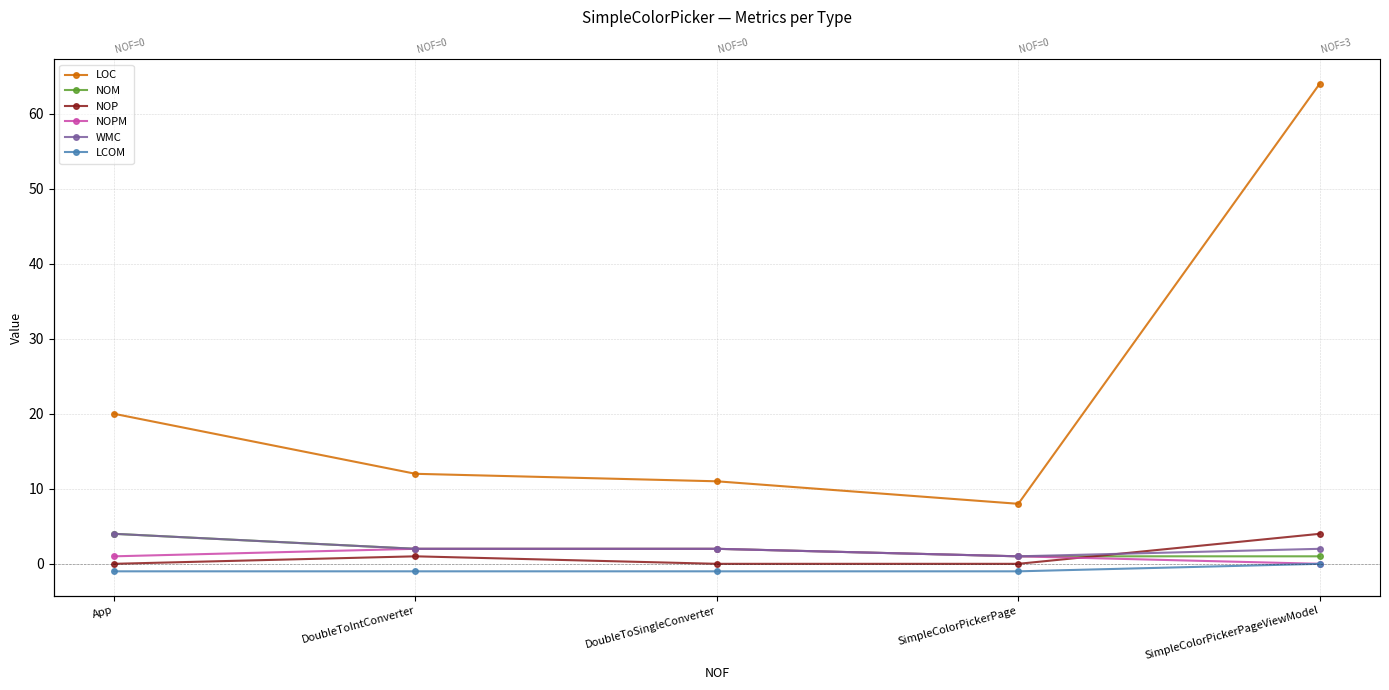

Does the chart display data point markers on the line(s)?

Yes